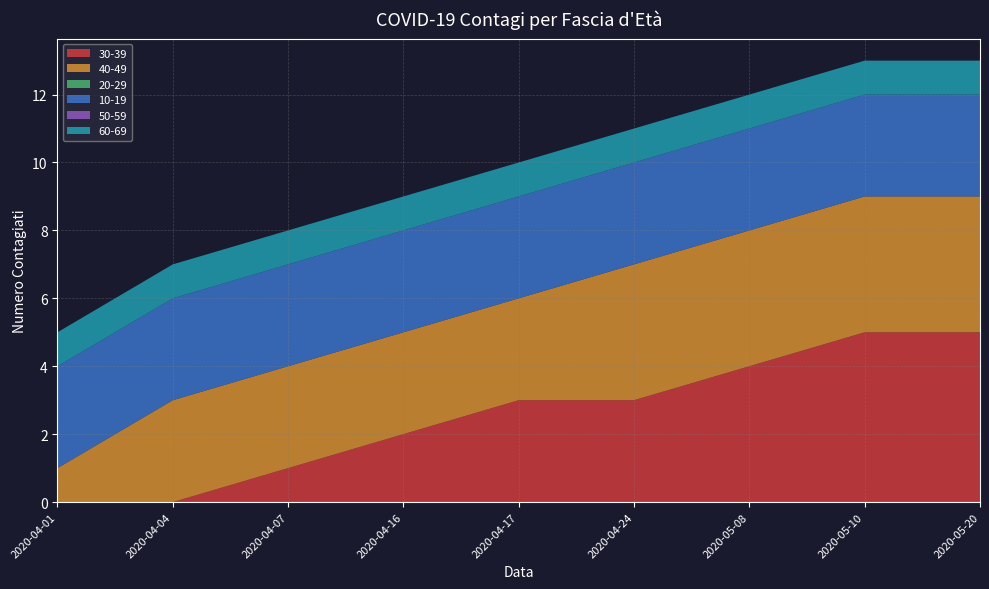

Reading left to right, what are all the values shown in this chart?

30-39: 0	0	1	2	3	3	4	5	5
40-49: 1	3	3	3	3	4	4	4	4
20-29: 0	0	0	0	0	0	0	0	0
10-19: 3	3	3	3	3	3	3	3	3
50-59: 0	0	0	0	0	0	0	0	0
60-69: 1	1	1	1	1	1	1	1	1